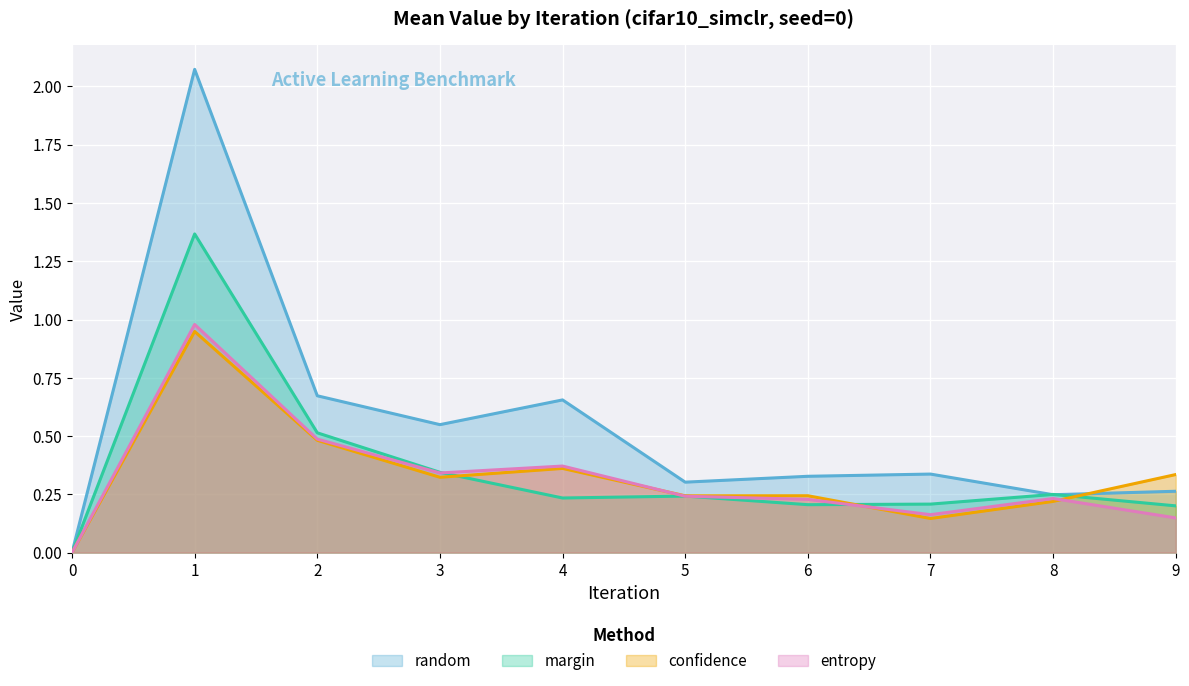

Which has a higher value, 0 or 4?

4